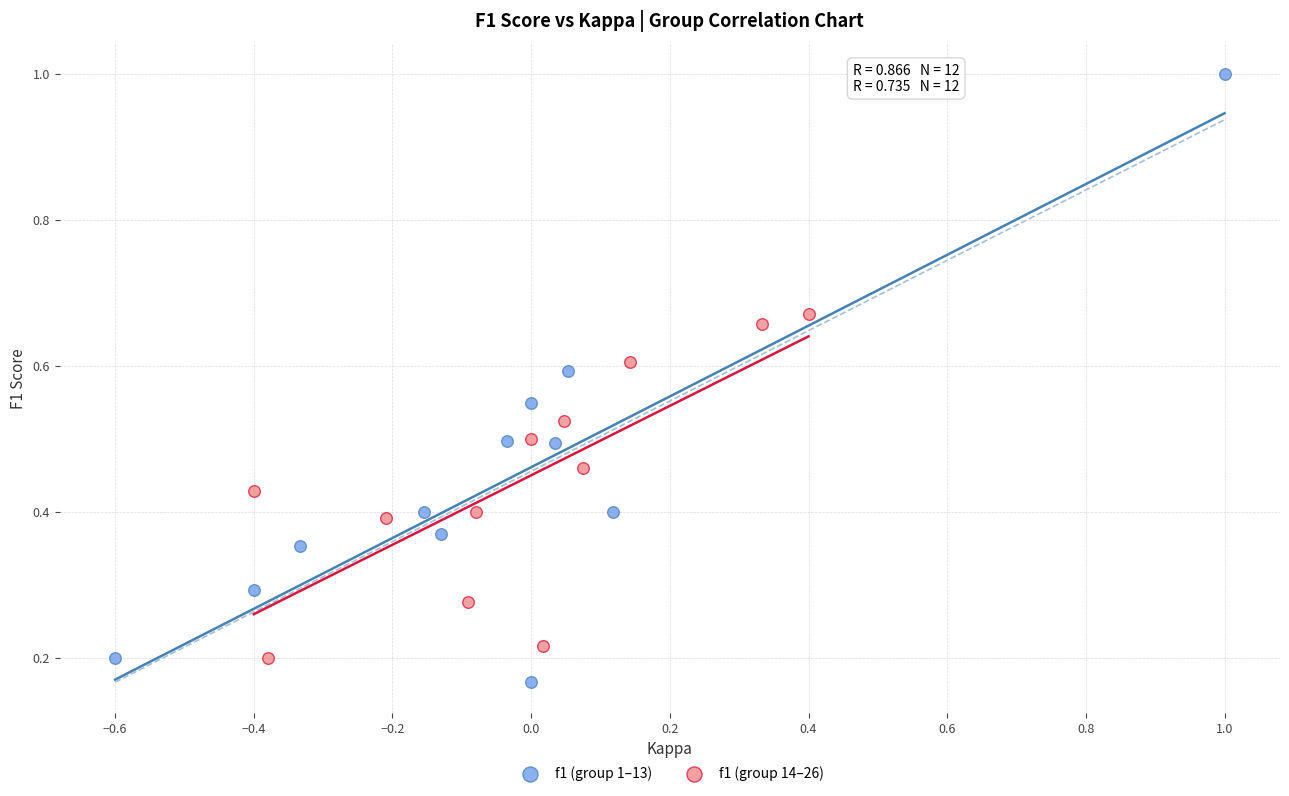

Which series has the largest Y range (max minus min)?

f1 (group 1–13)